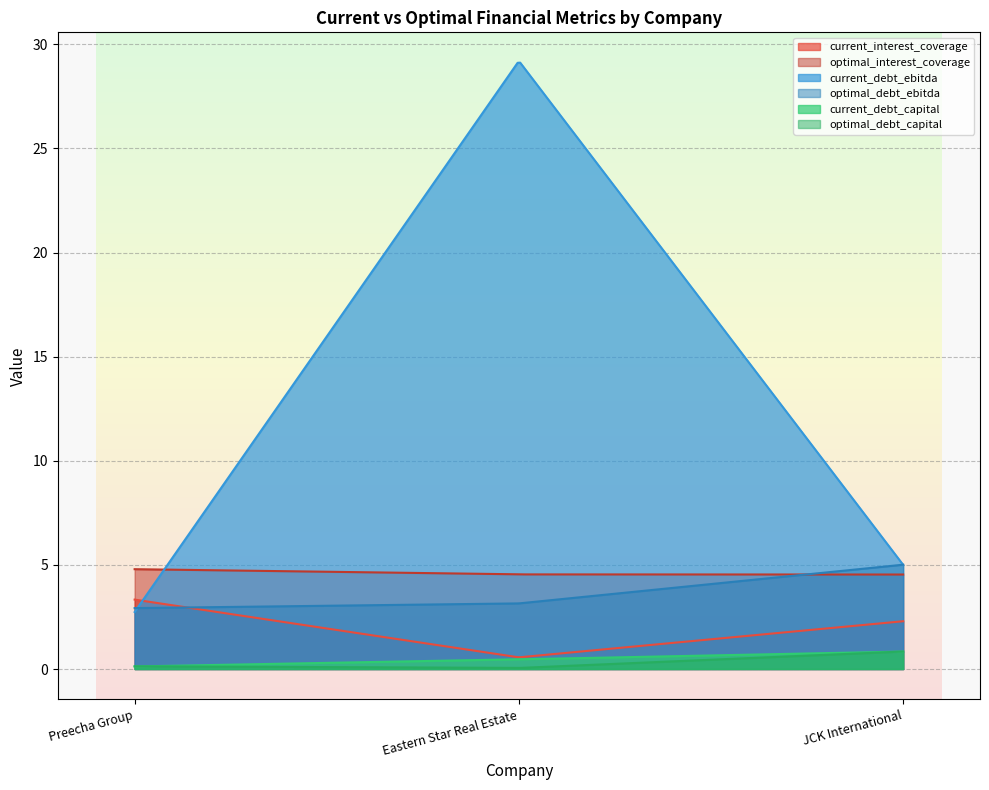

Between Preecha Group and JCK International, which series saw the biggest shift?

current_debt_ebitda